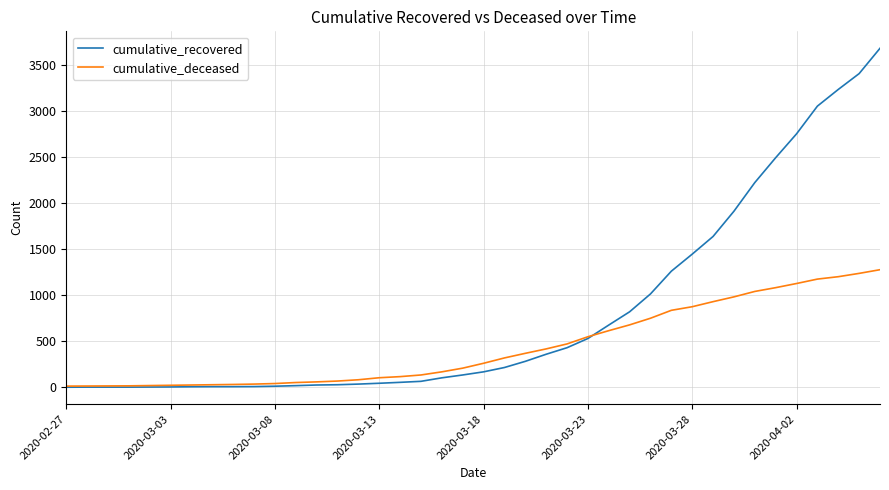

Rank the series by their maximum value, from lowest to highest.

cumulative_deceased, cumulative_recovered